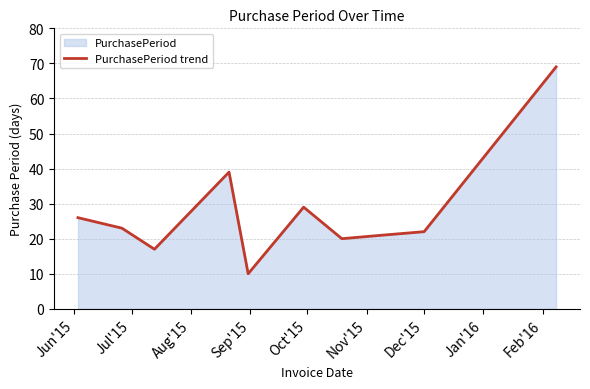

How many values are below 23?

5